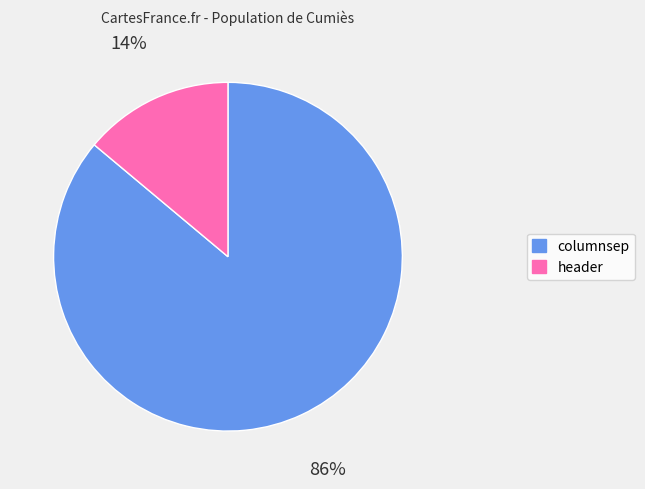

Does any single category account for the majority?

Yes